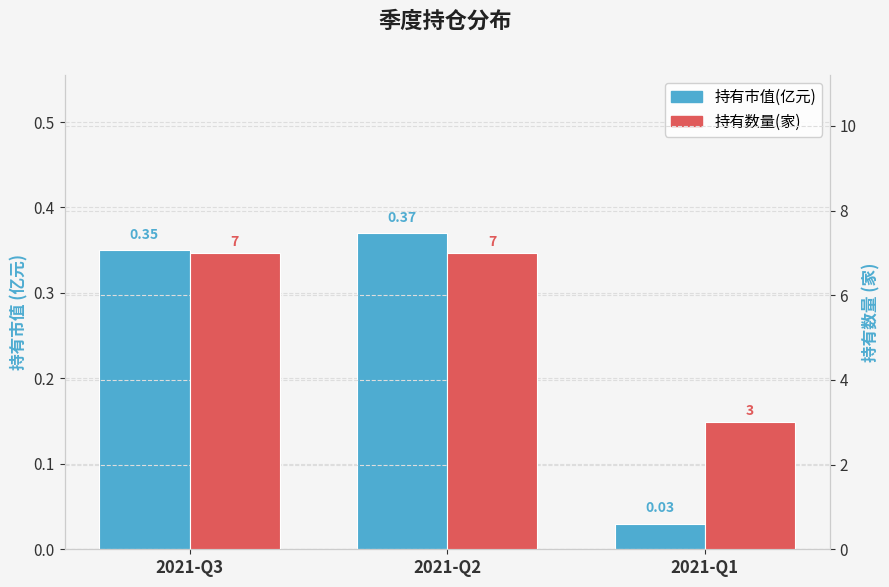

Rank the categories by 持有市值(亿元) value from lowest to highest.

2021-Q1, 2021-Q3, 2021-Q2